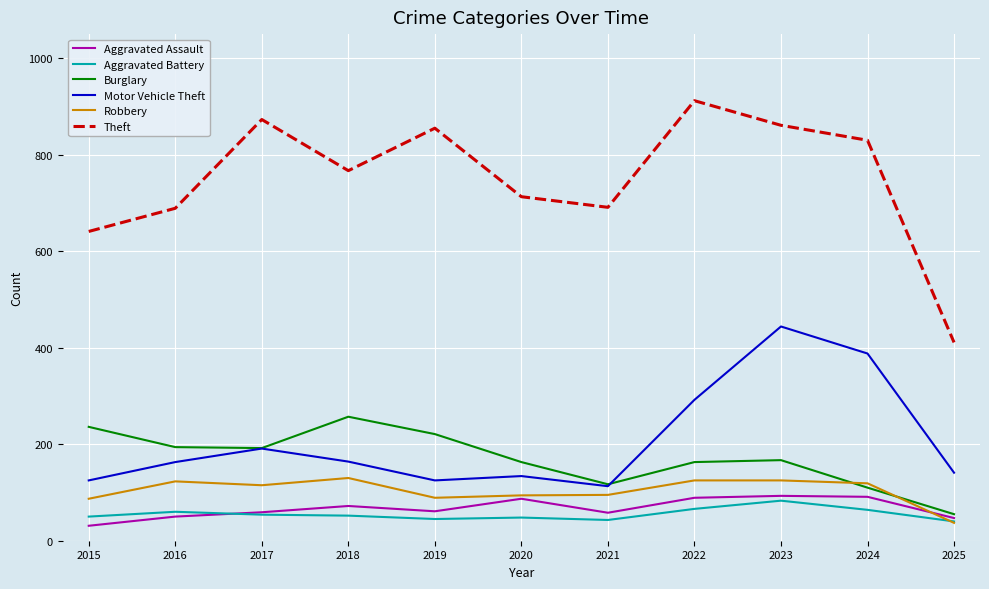

Which series has the widest spread of values?

Theft